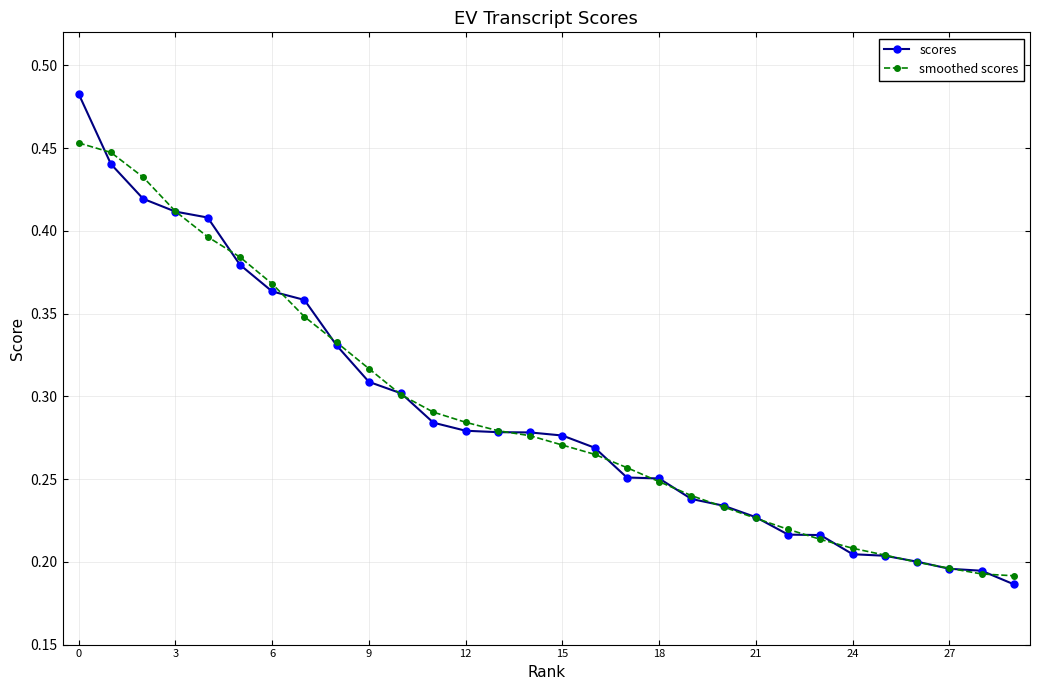

Which series has the widest spread of values?

scores